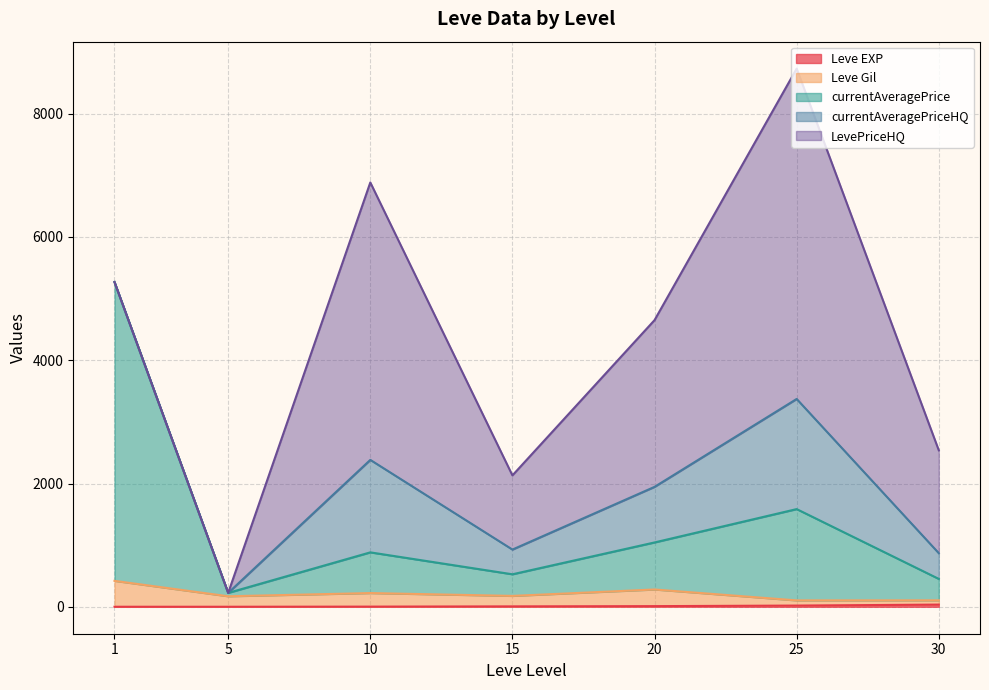

What is the minimum value shown in the chart?

1.0